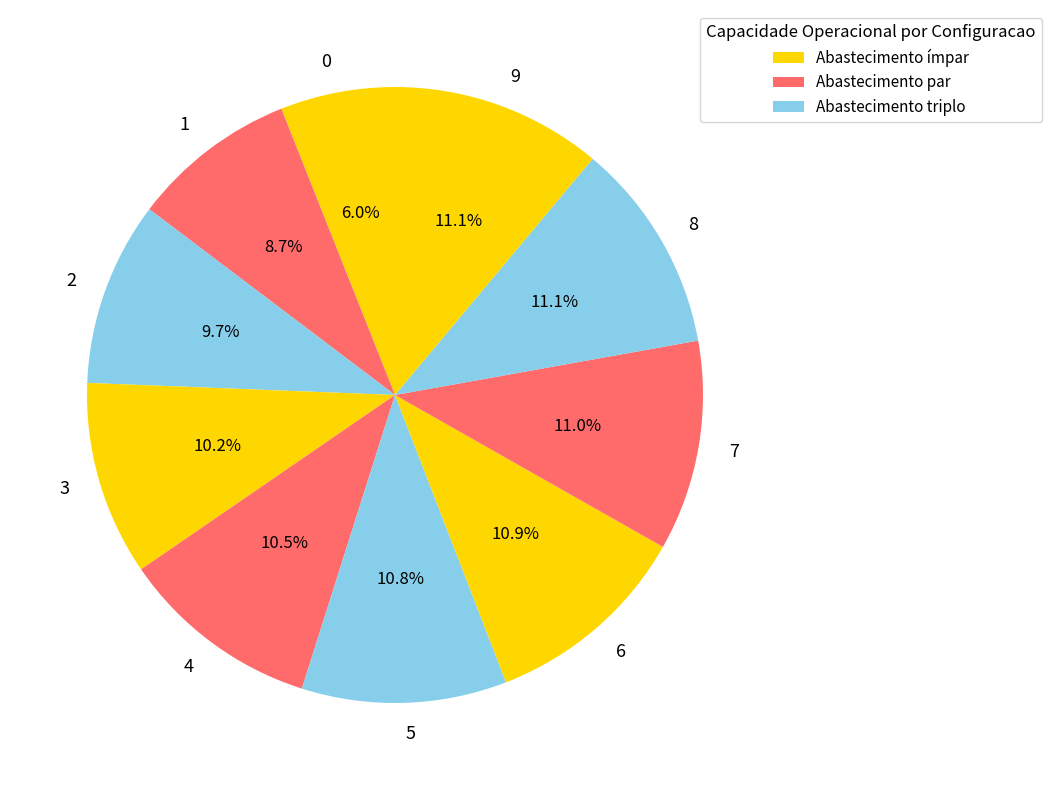

How many slices are in this pie chart?

10